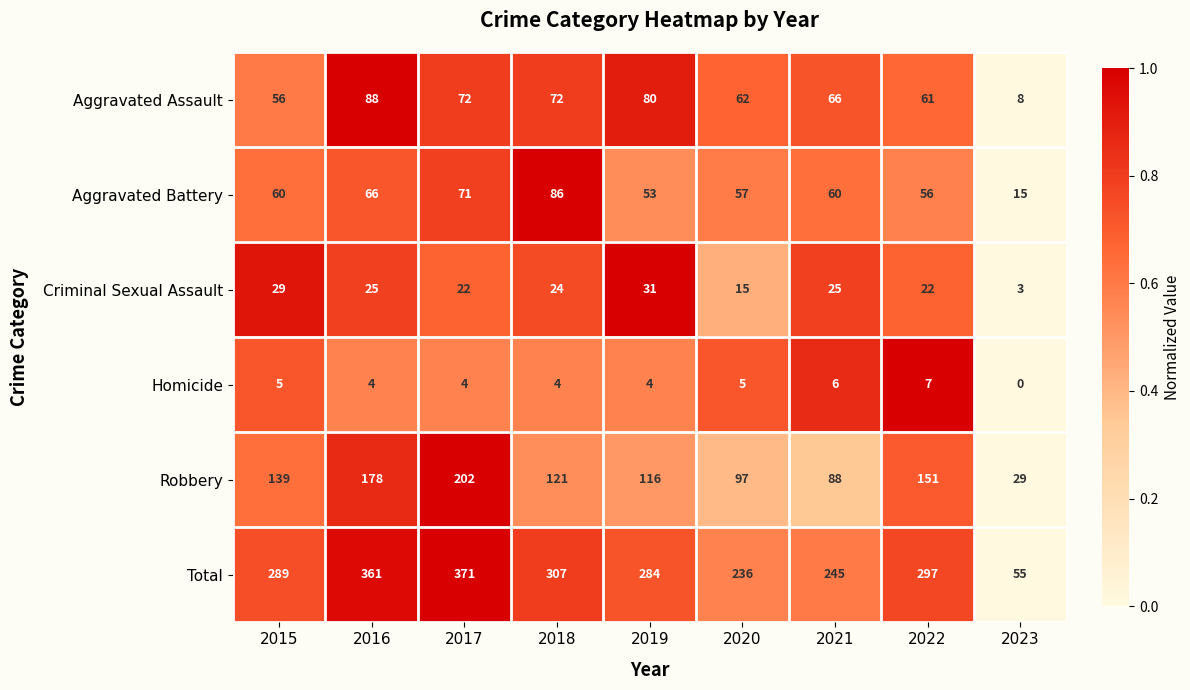

Rank the categories by Total value from highest to lowest.

2017, 2016, 2018, 2022, 2015, 2019, 2021, 2020, 2023